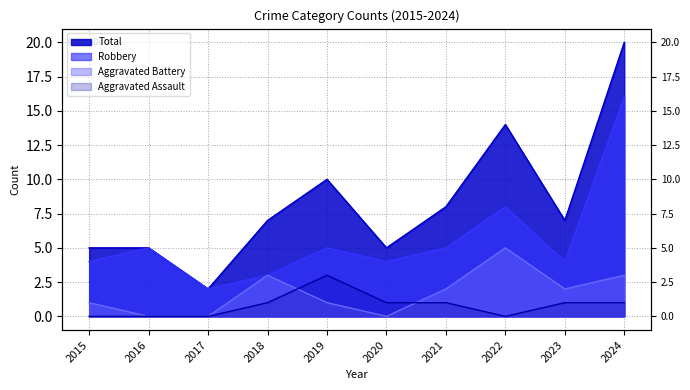

What is the spread (max minus min) of values at 2017?

2